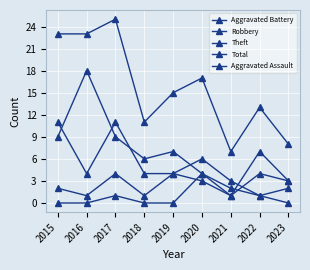

Does the chart have visible grid lines?

Yes